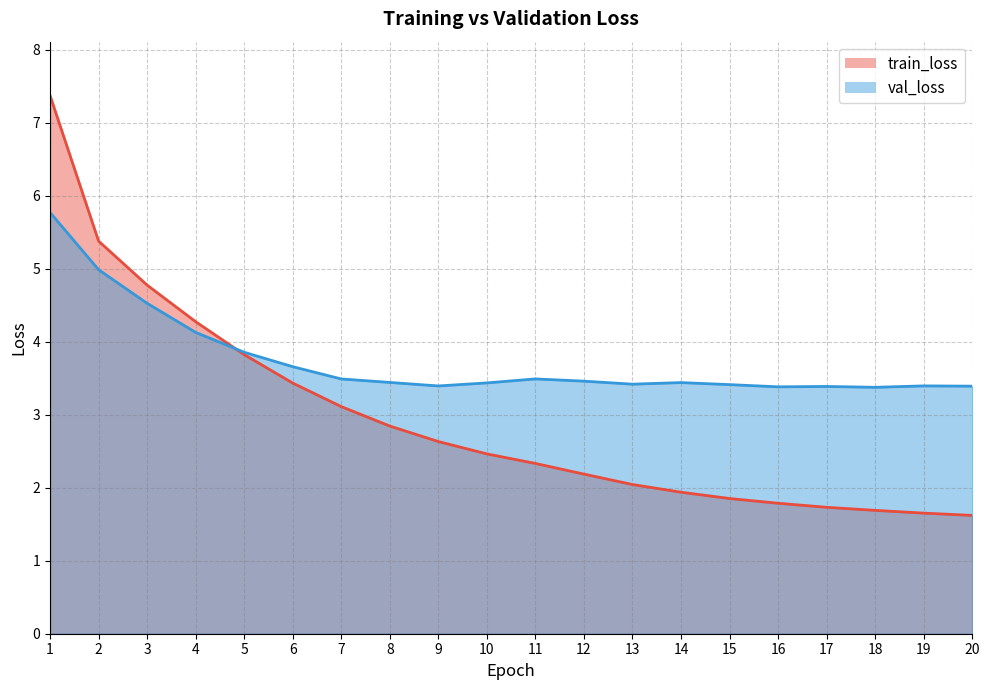

Is it true that val_loss equals 5.6 at 10?

False